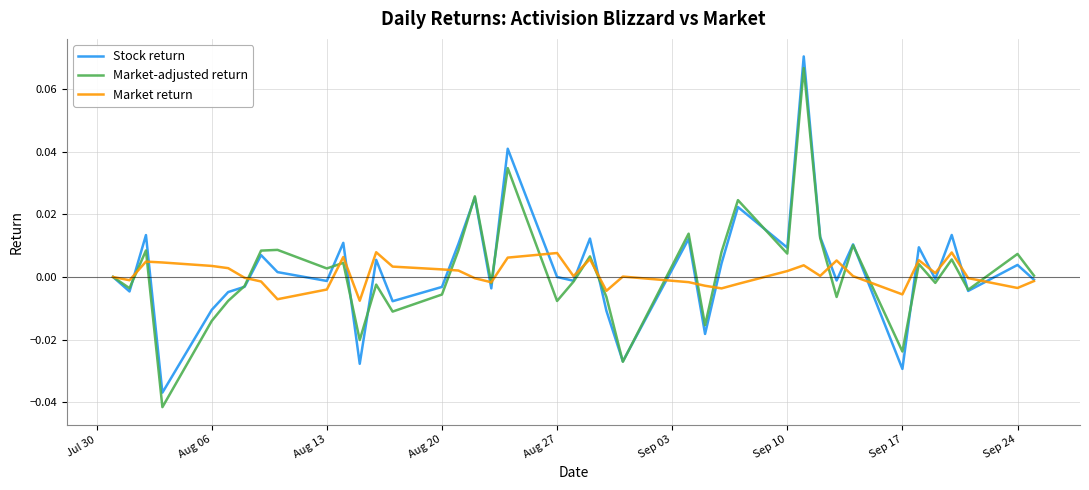

Which series has the widest spread of values?

Market-adjusted return